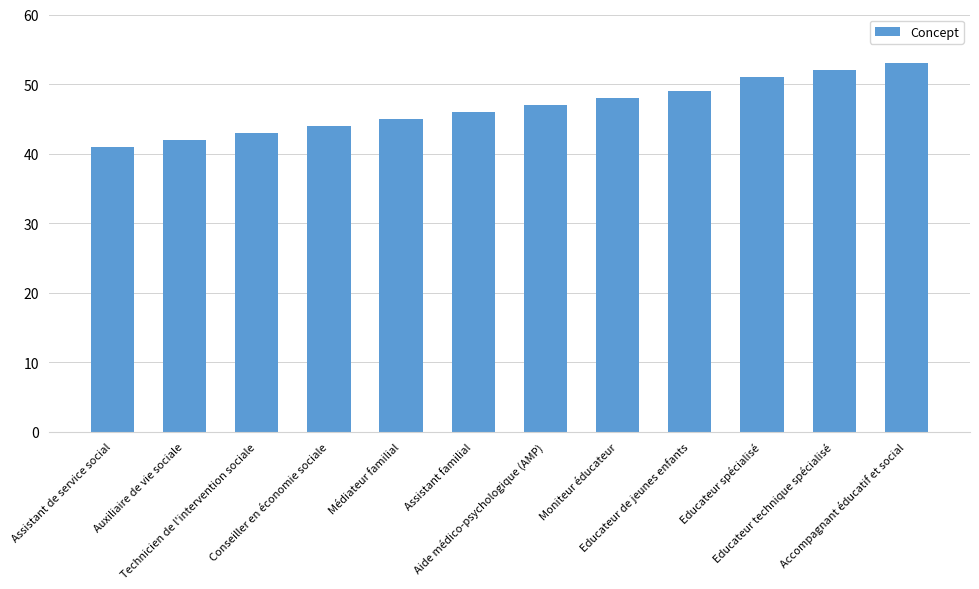

Count the number of categories in the chart.

12